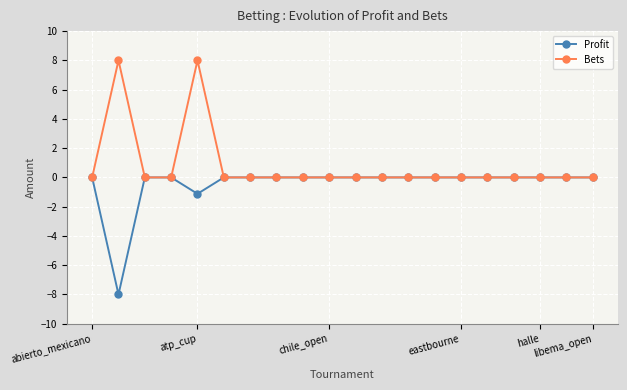

Which series has the largest total across all categories?

Bets